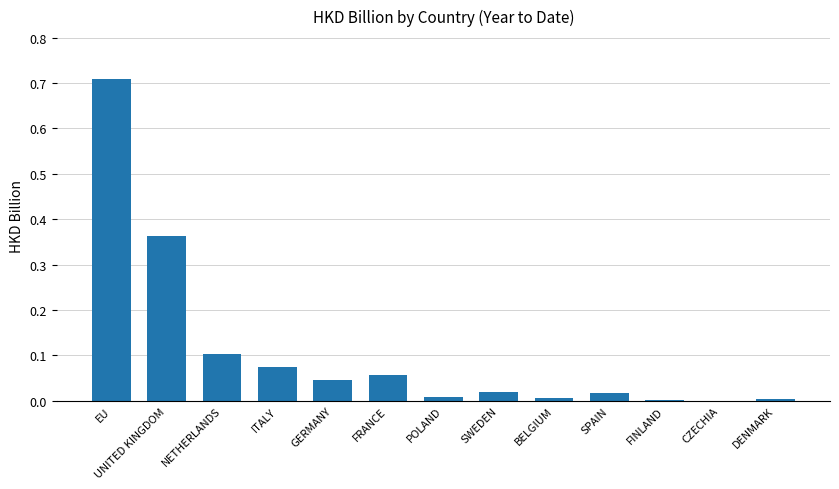

Are the bars horizontal?

No